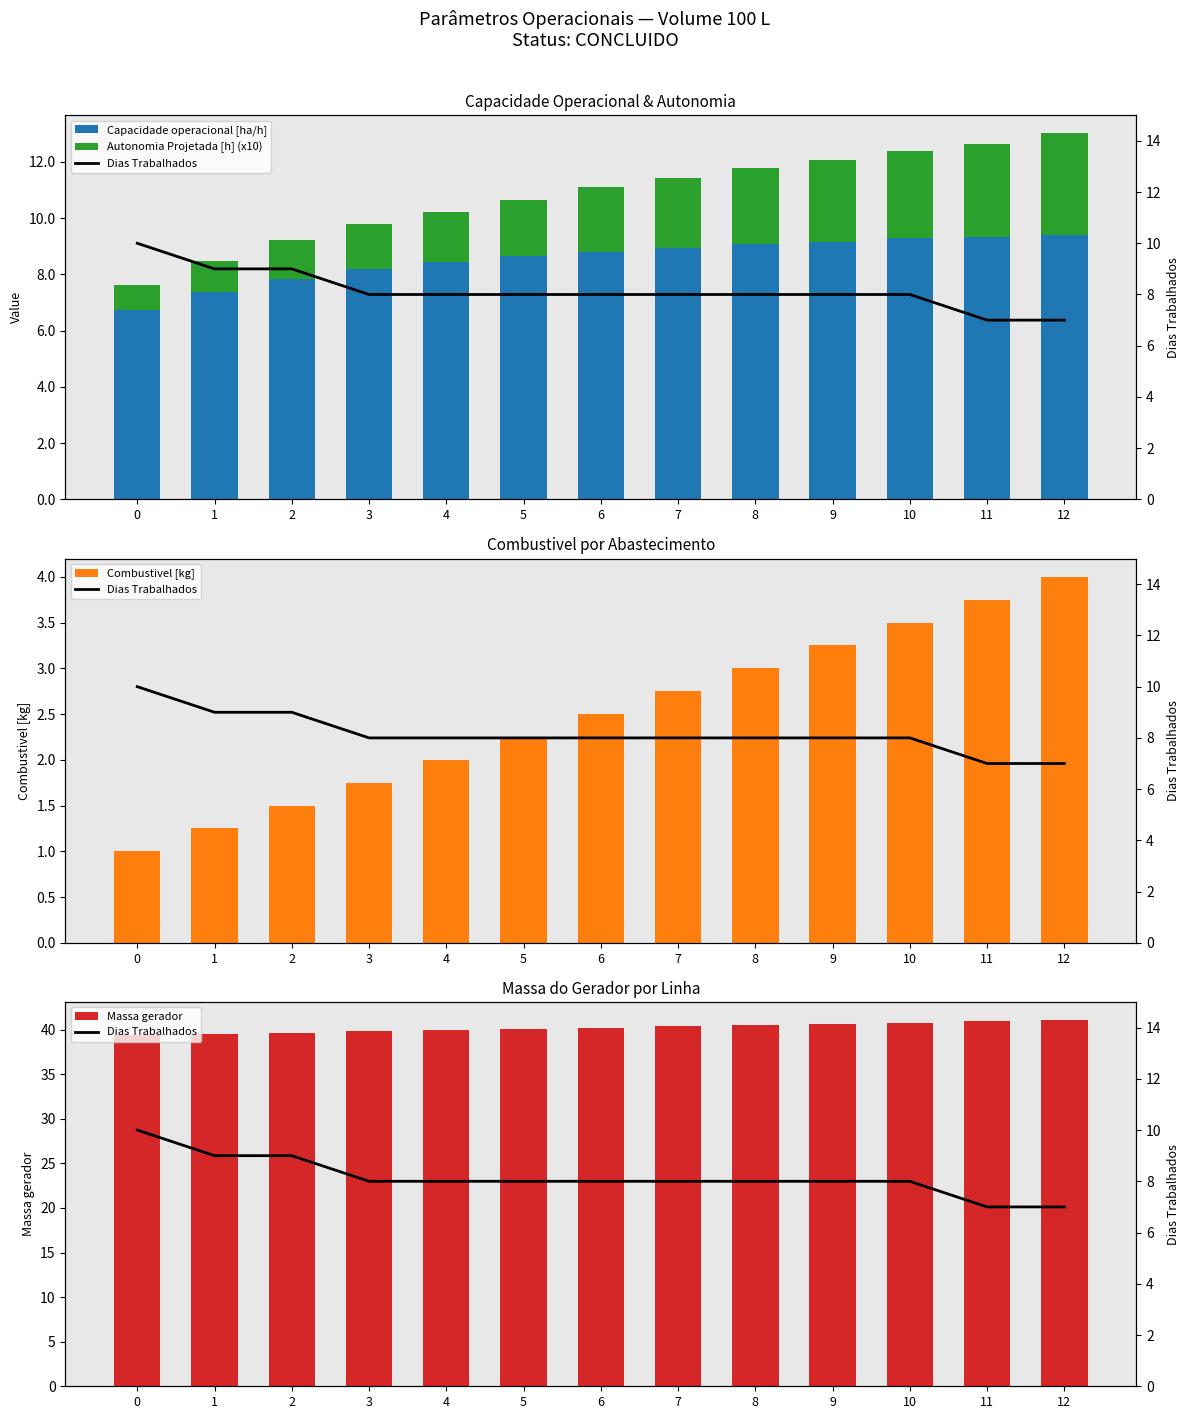

Does the chart contain any negative values?

No